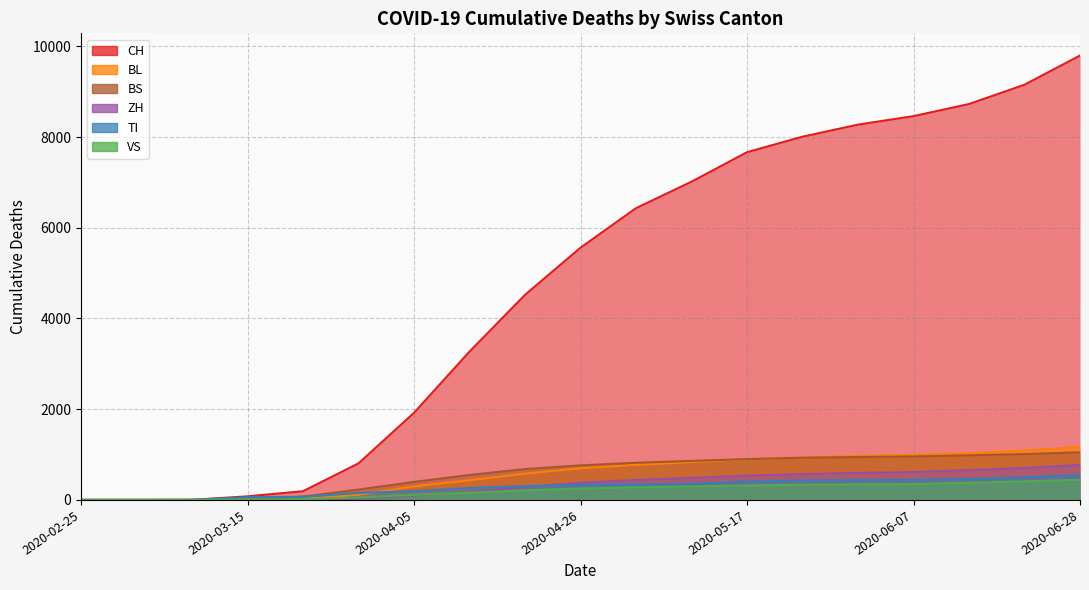

How many distinct data groups are displayed?

6